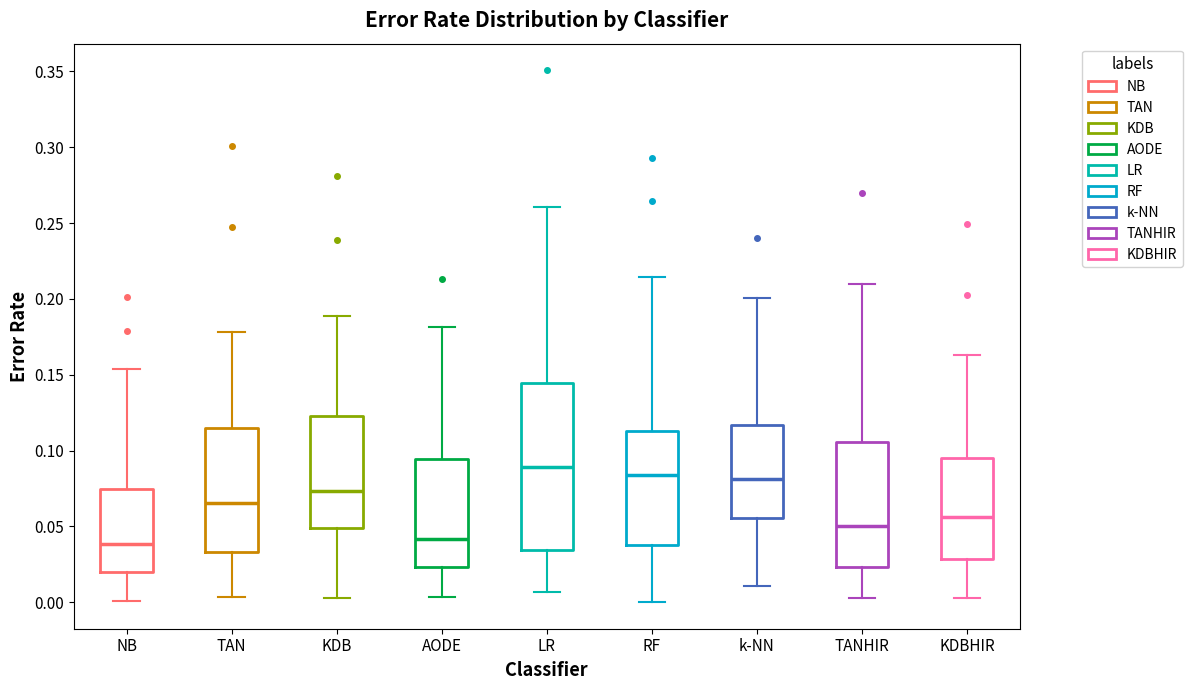

Reading left to right, transcribe this box plot: for each box, give where its median line is, the range the box spans, and where its two whiskers end, as read against the y-axis. The values are not printed on the chart, so give them approximately, as read against the axis.

NB: median 0.040, box 0.020 to 0.075, whiskers 0.000 to 0.155
TAN: median 0.065, box 0.035 to 0.115, whiskers 0.005 to 0.180
KDB: median 0.075, box 0.050 to 0.125, whiskers 0.000 to 0.190
AODE: median 0.040, box 0.025 to 0.095, whiskers 0.005 to 0.180
LR: median 0.090, box 0.035 to 0.145, whiskers 0.005 to 0.260
RF: median 0.085, box 0.035 to 0.115, whiskers 0.000 to 0.215
k-NN: median 0.080, box 0.055 to 0.115, whiskers 0.010 to 0.200
TANHIR: median 0.050, box 0.025 to 0.105, whiskers 0.005 to 0.210
KDBHIR: median 0.055, box 0.030 to 0.095, whiskers 0.005 to 0.165